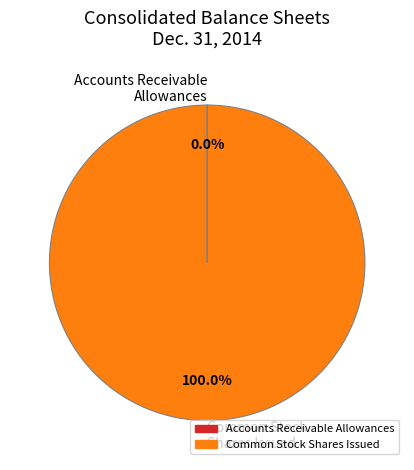

Does any single category account for the majority?

Yes